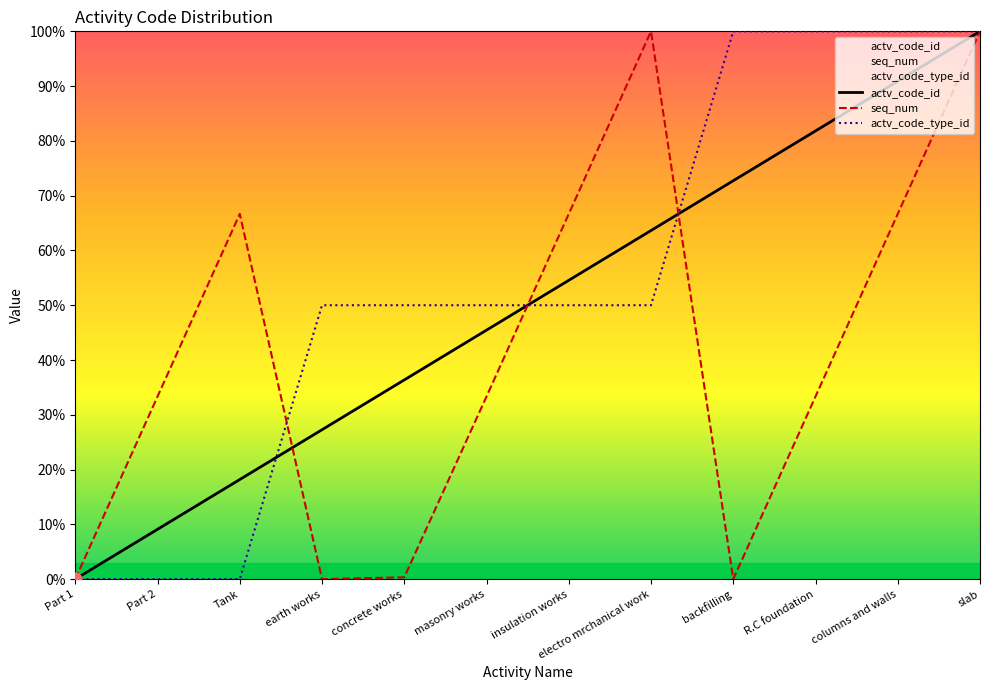

Which series has the largest total across all categories?

actv_code_type_id